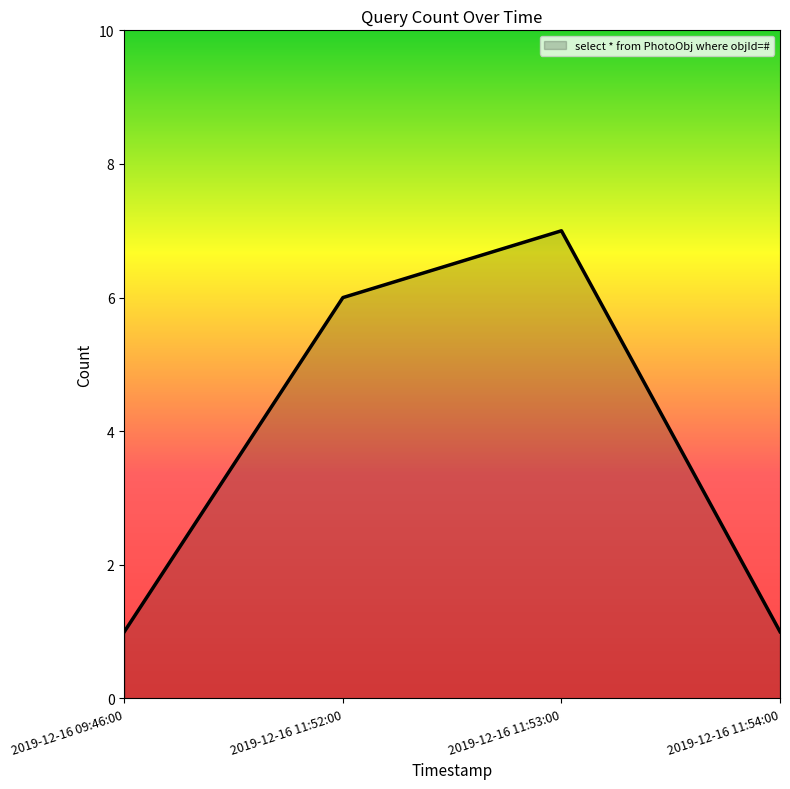

What position from the right is 2019-12-16 11:54:00?

1